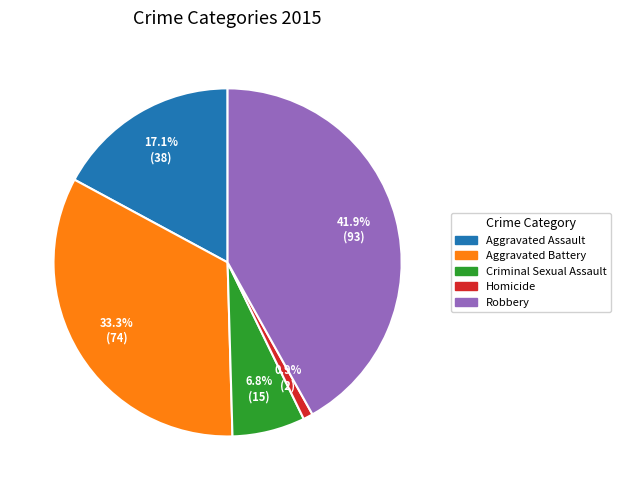

Is it true that Aggravated Battery is 33% of the pie?

True